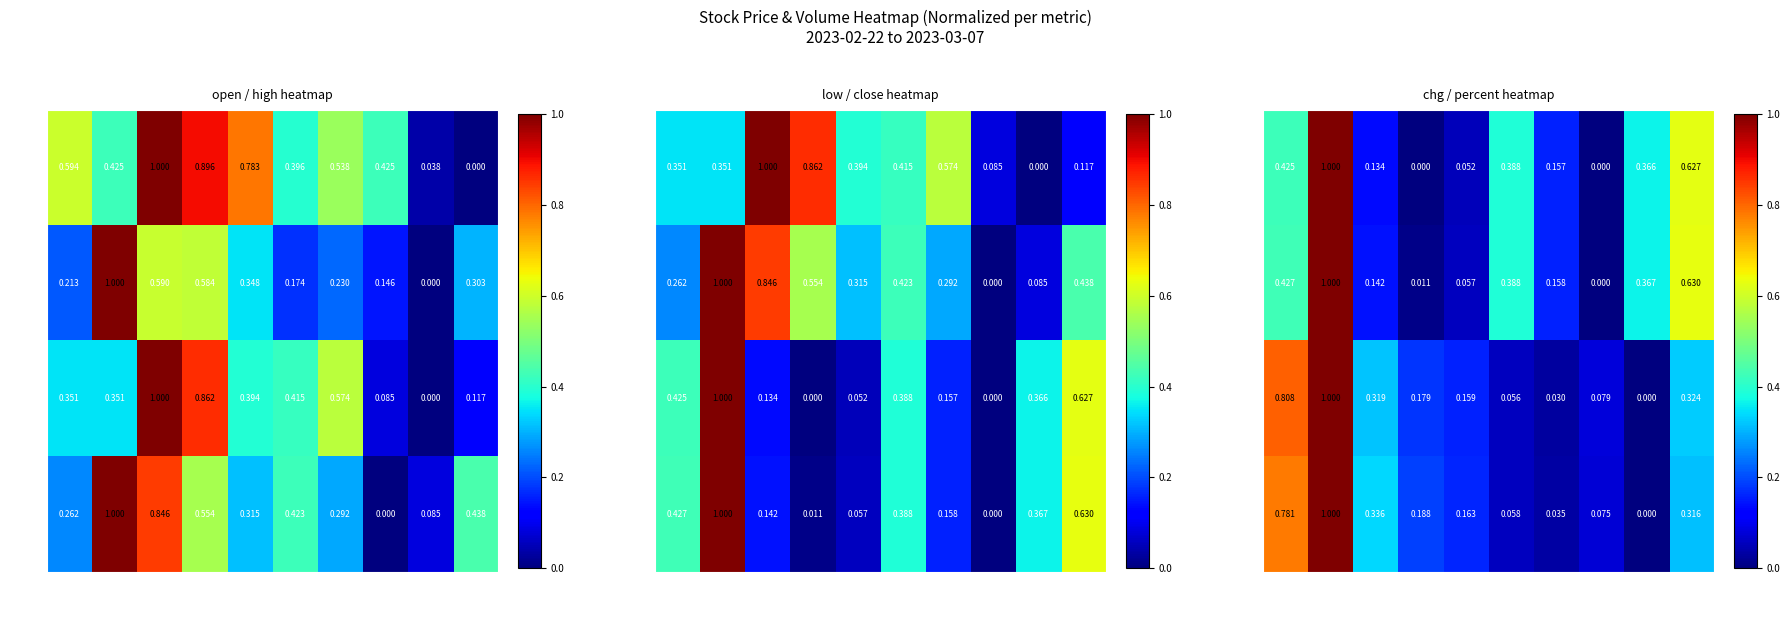

Is the value of open at 03-06 greater than the value of high at 03-02?

No